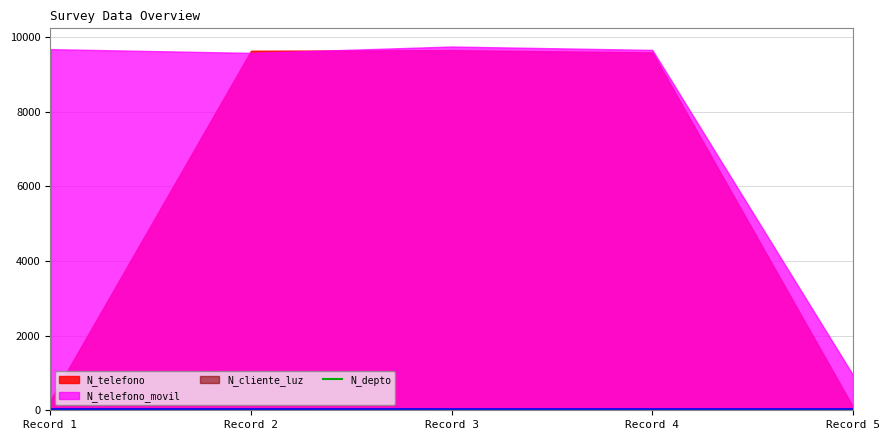

The chart shows a value of 0.0 at Record 4. True or false?

False